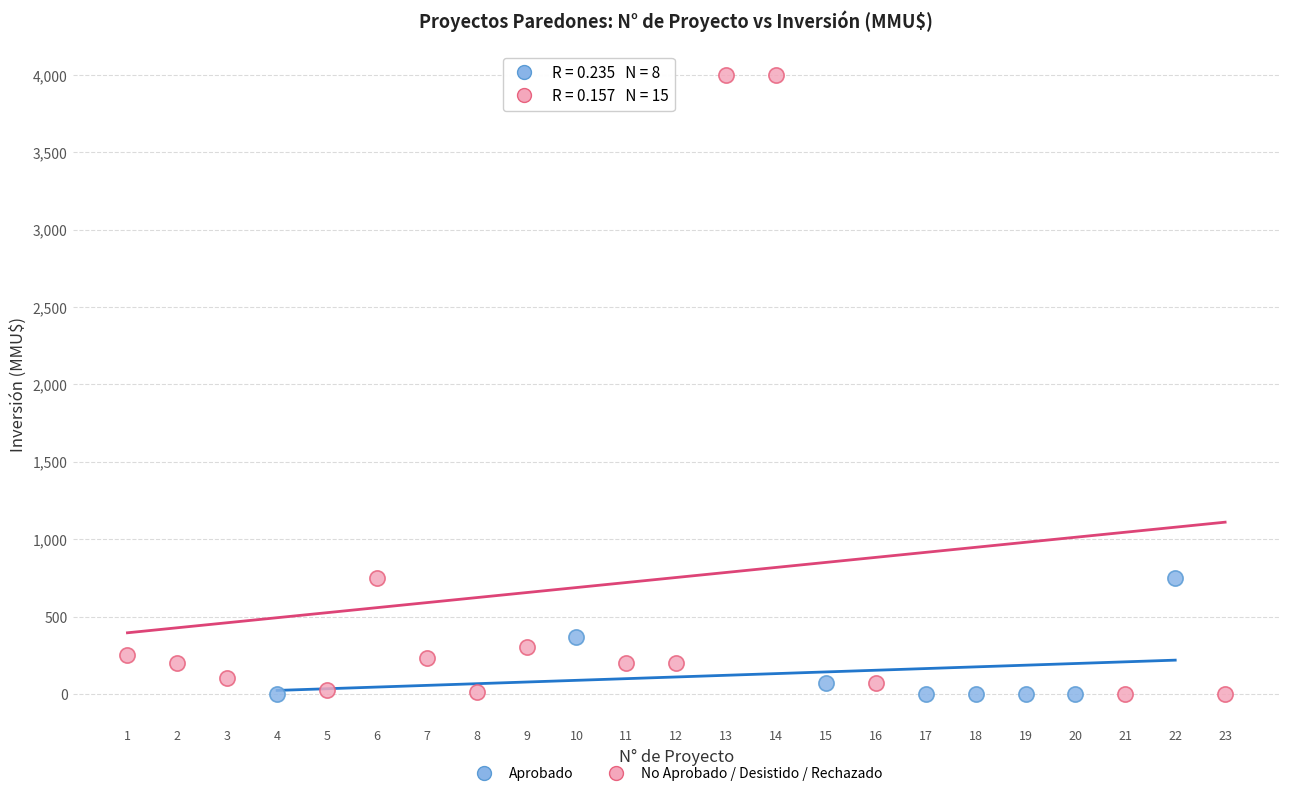

What are all the series names shown in the legend?

Aprobado, No Aprobado / Desistido / Rechazado